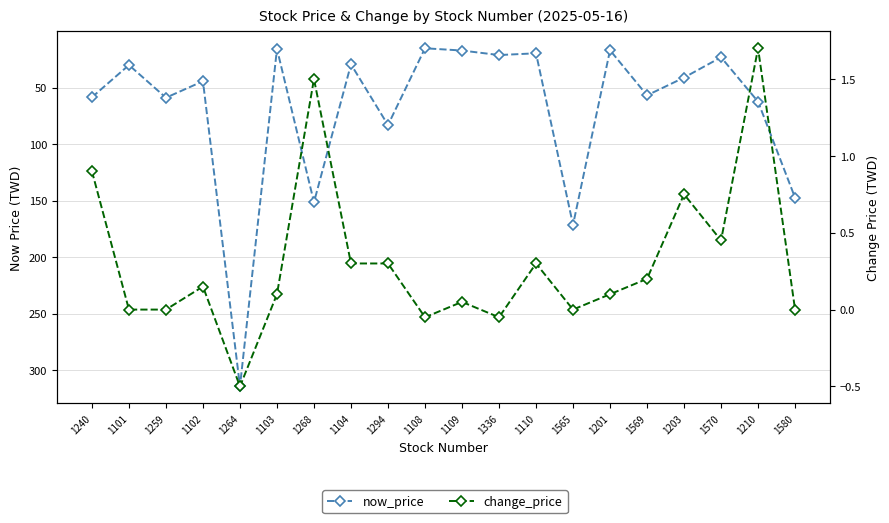

Which has a higher value, 1294 or 1103?

1294